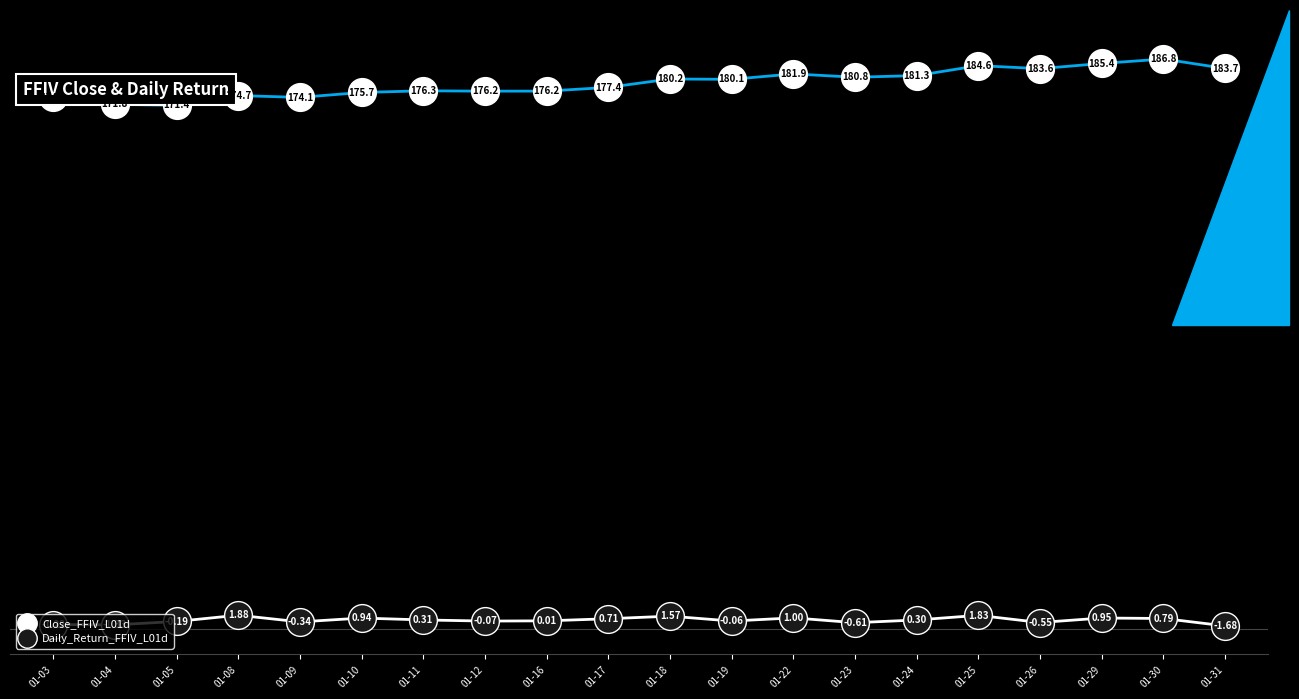

Does the chart display data point markers on the line(s)?

Yes